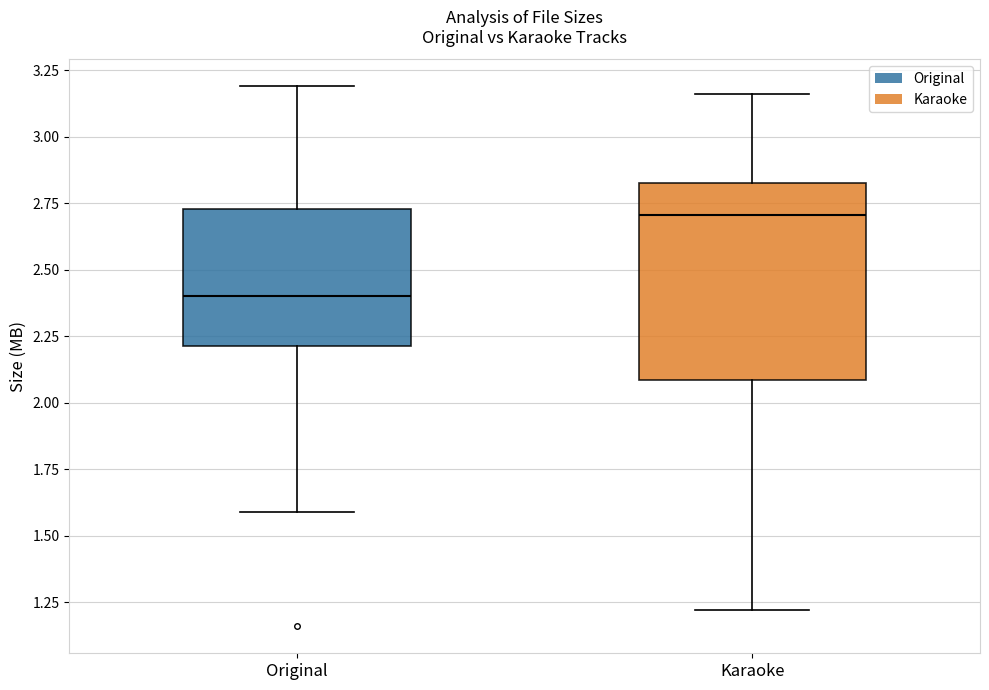

Comparing the boxes themselves (not the whiskers), which one is the tallest?

Karaoke